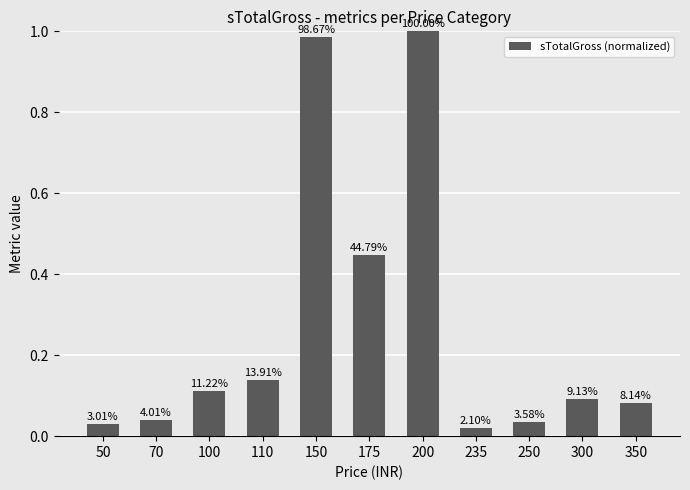

Which label corresponds to the largest value in the chart?

200